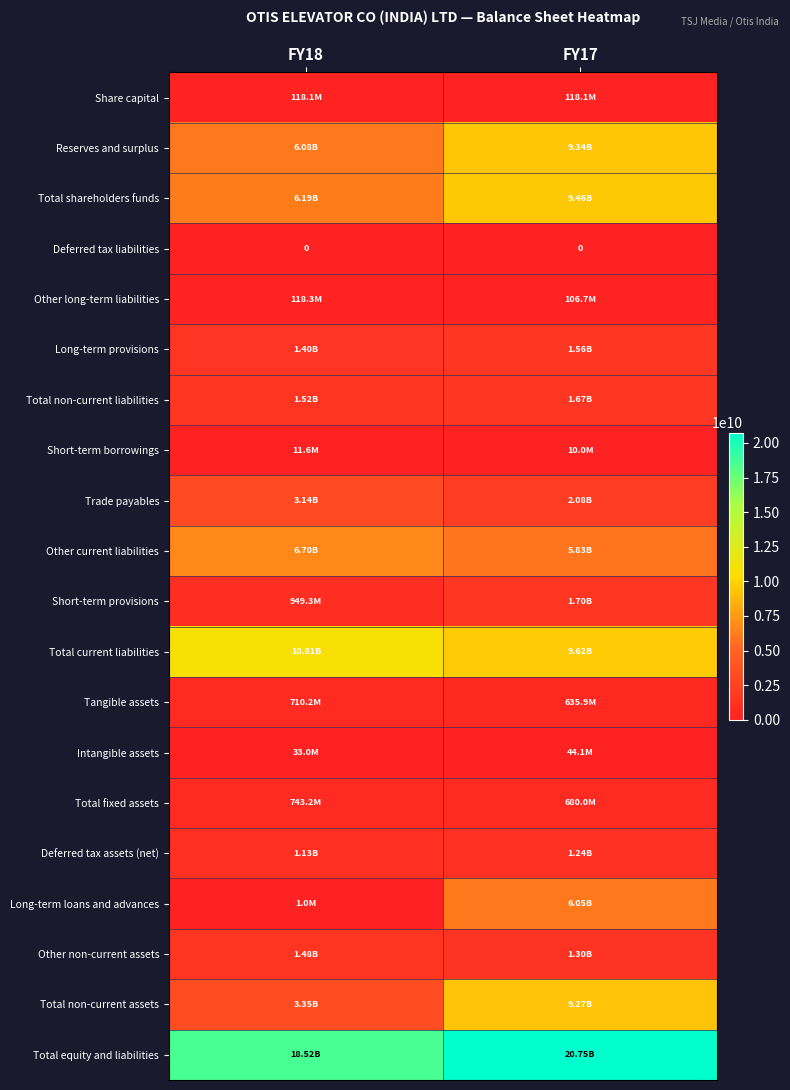

What is the maximum value shown in the chart?

20745400000